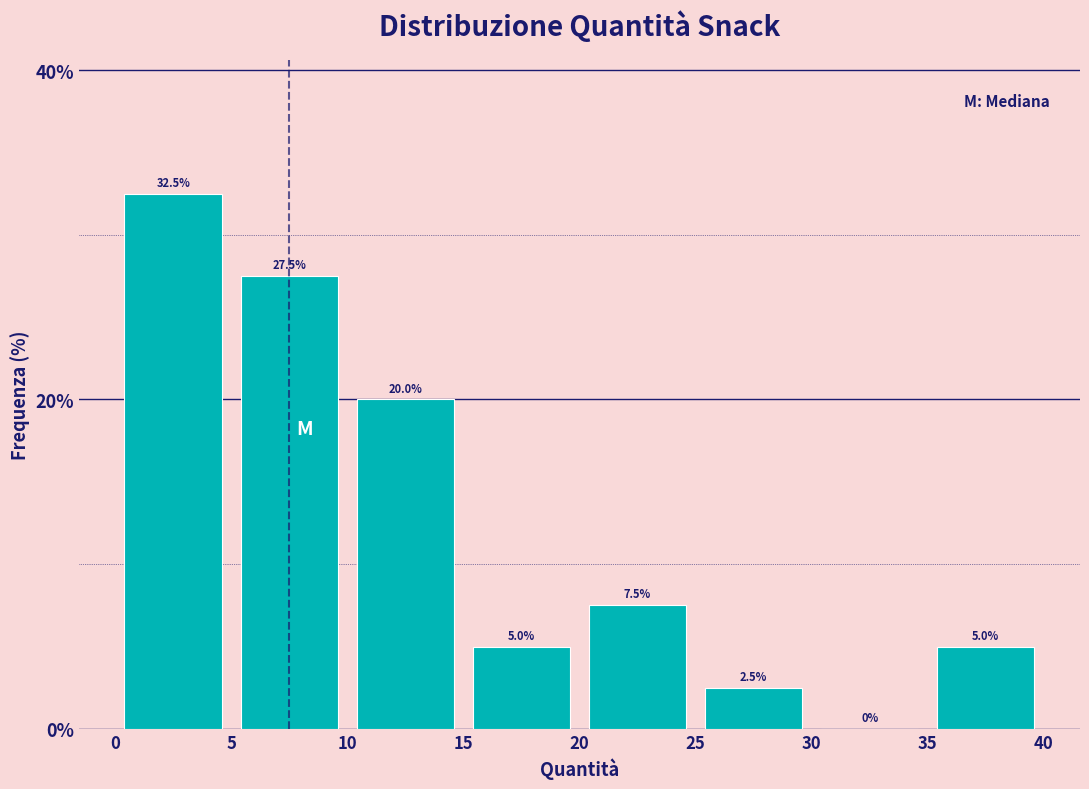

Which range on the x-axis has the tallest bar?

0 to 5